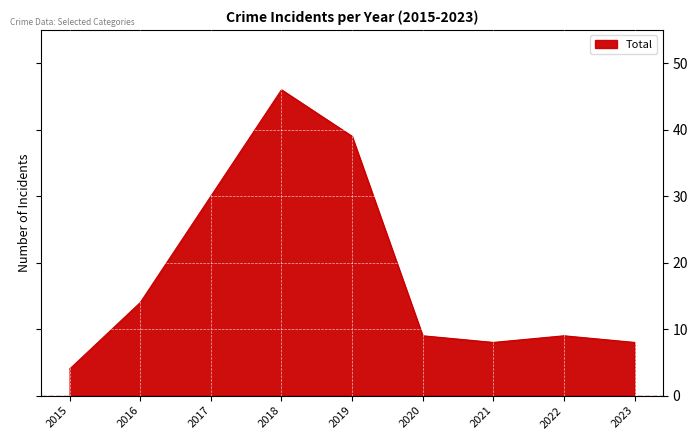

How many lines are shown in the chart?

1